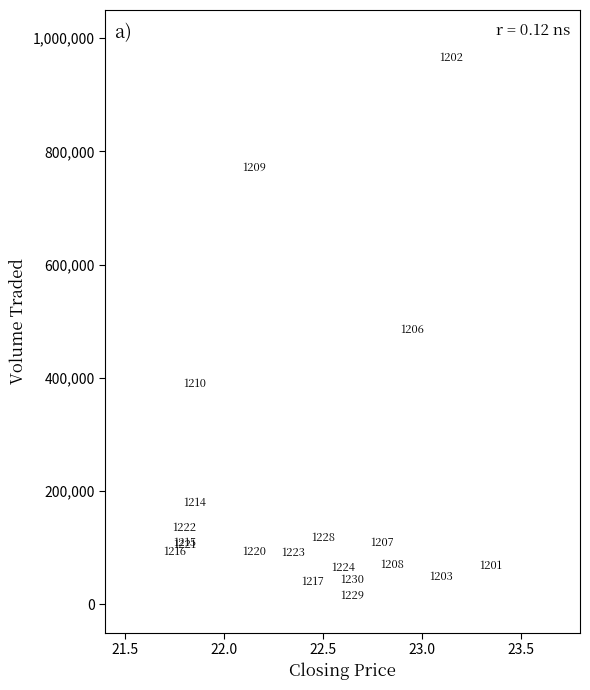

What Y value in the scatter plot is closest to 490100?

484100